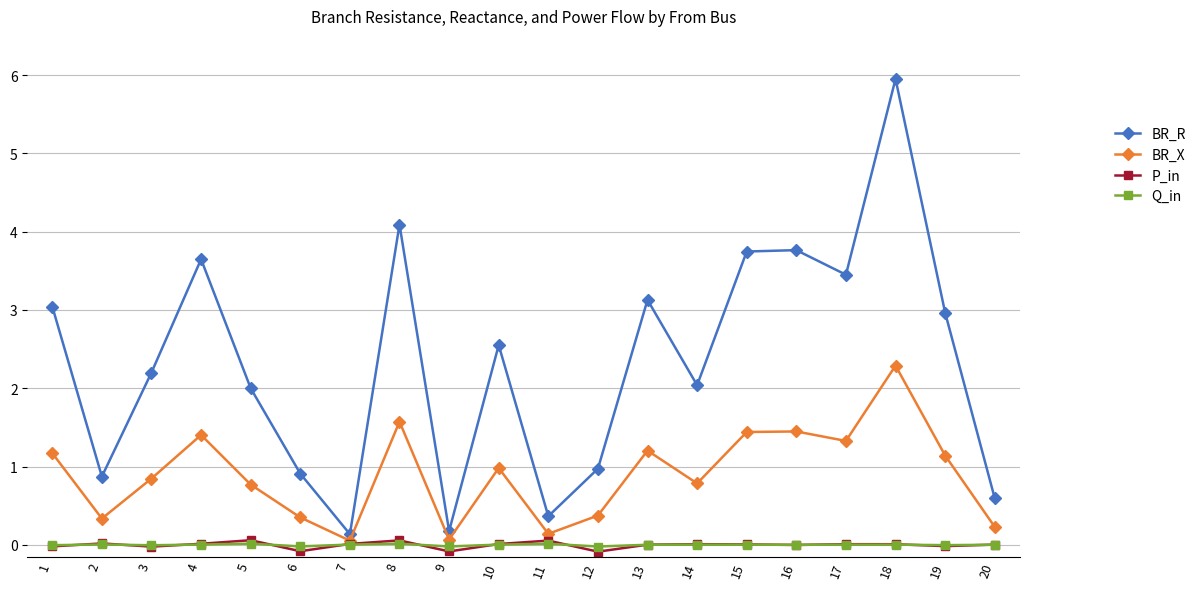

Which series changed the most between 9 and 18?

BR_R